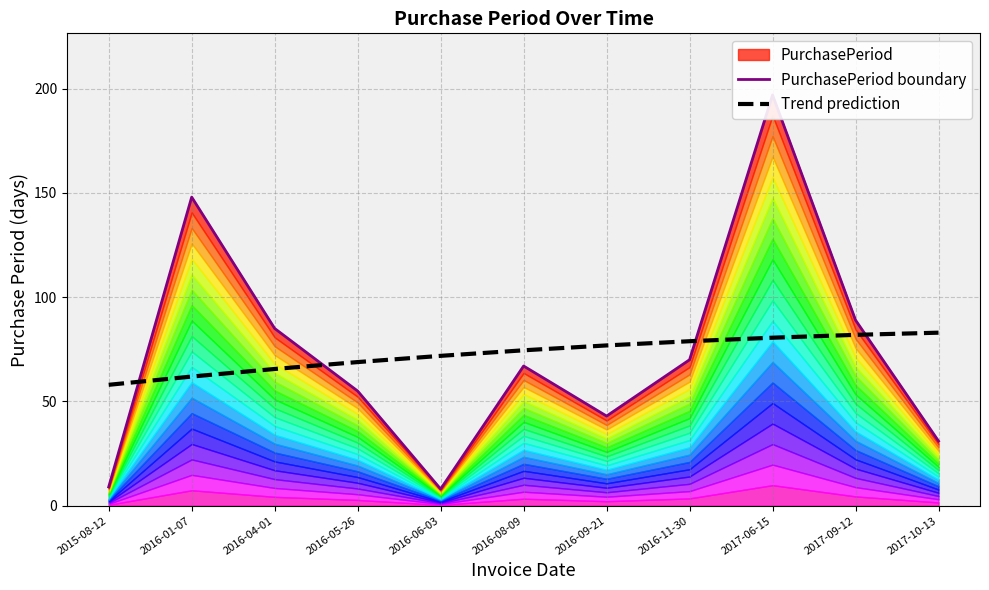

How many data points in PurchasePeriod boundary are above 67?

5